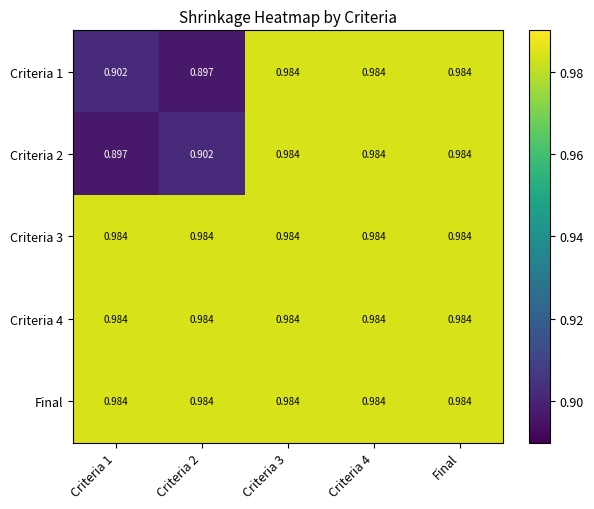

How many data points does each series have?

5